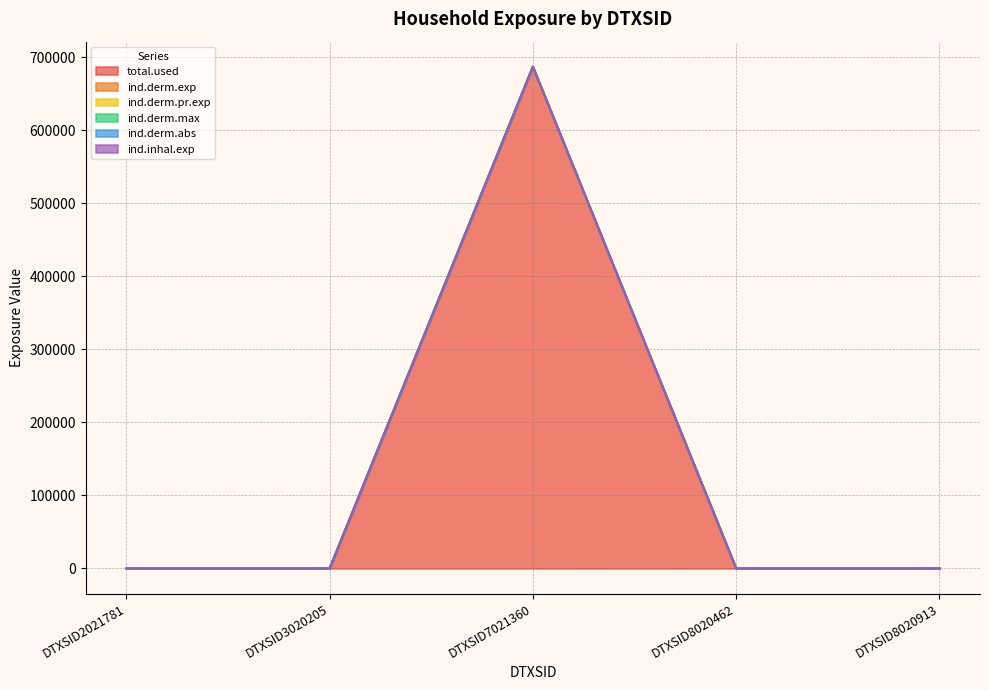

True or false: ind.derm.pr.exp and ind.derm.abs cross at least once.

False